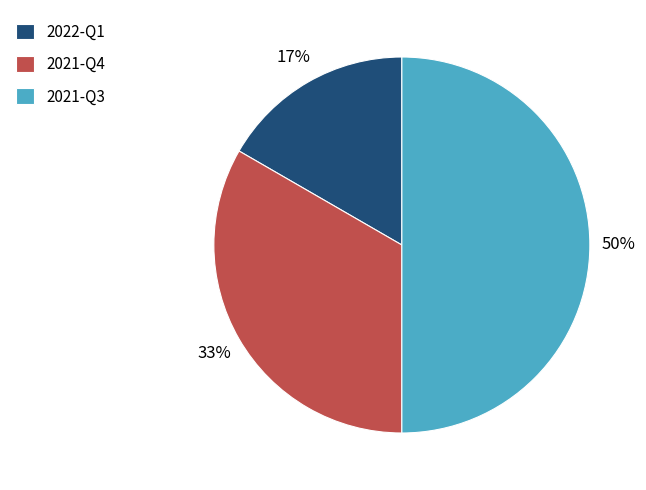

How many slices are in this pie chart?

3